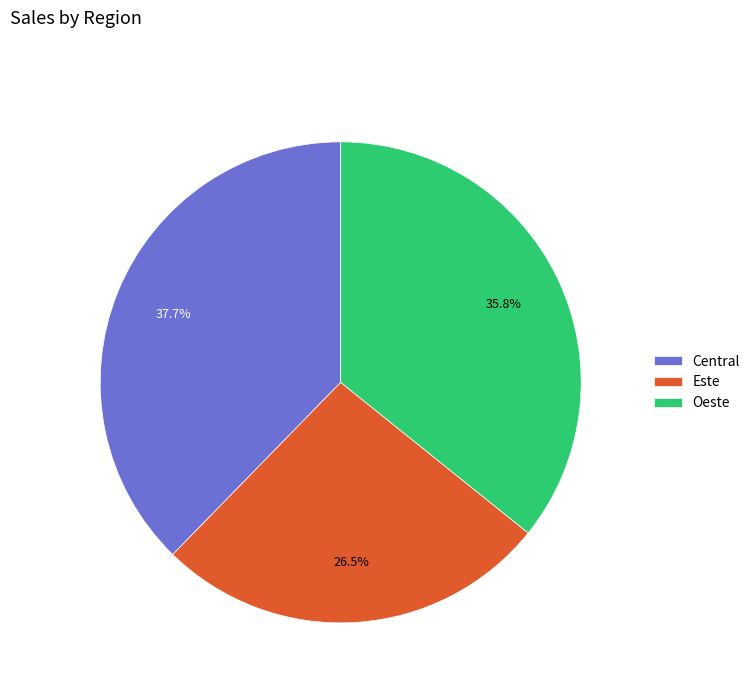

What is the total percentage of Oeste and Este?

62.3%